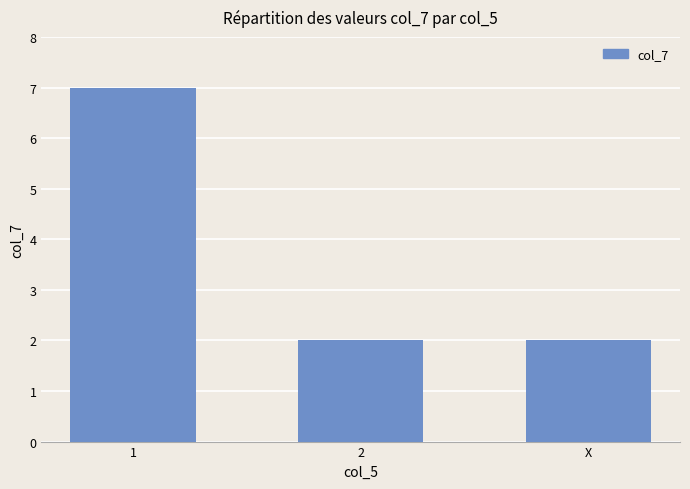

What is the greatest value displayed?

7